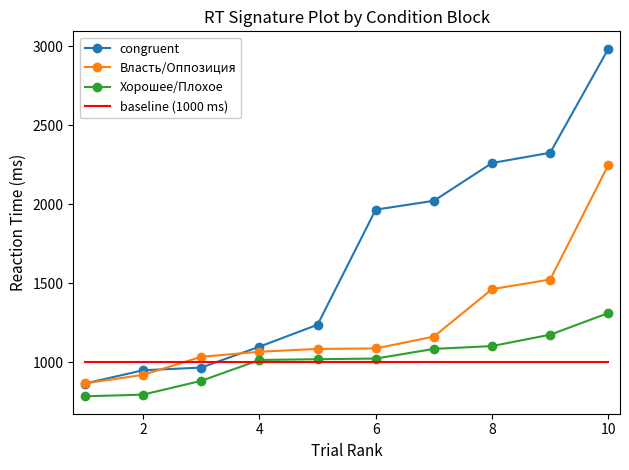

What is the difference between the maximum and minimum values in the Хорошее/Плохое series?

527